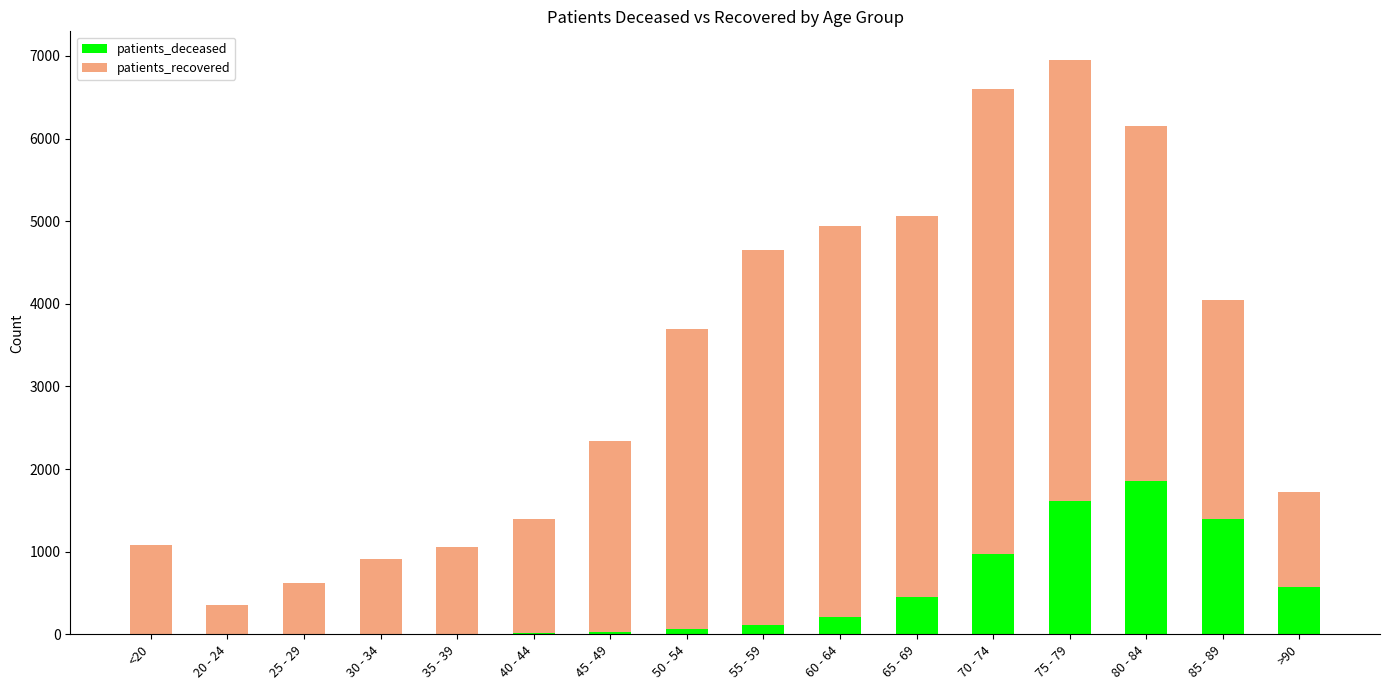

What is the average value of the patients_deceased series?

457